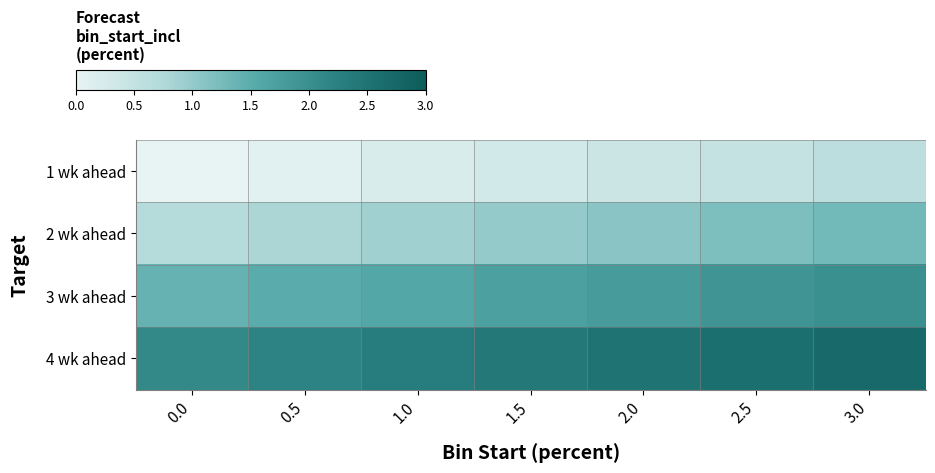

Reading right to left, transcribe all the data shown in this chart.

1 wk ahead: 3.0=0.6	2.5=0.5	2.0=0.4	1.5=0.3	1.0=0.2	0.5=0.1	0.0=0.0
2 wk ahead: 3.0=1.3	2.5=1.2	2.0=1.1	1.5=1.0	1.0=0.9	0.5=0.8	0.0=0.7
3 wk ahead: 3.0=2.0	2.5=1.9	2.0=1.8	1.5=1.7	1.0=1.6	0.5=1.5	0.0=1.4
4 wk ahead: 3.0=2.7	2.5=2.6	2.0=2.5	1.5=2.4	1.0=2.3	0.5=2.2	0.0=2.1